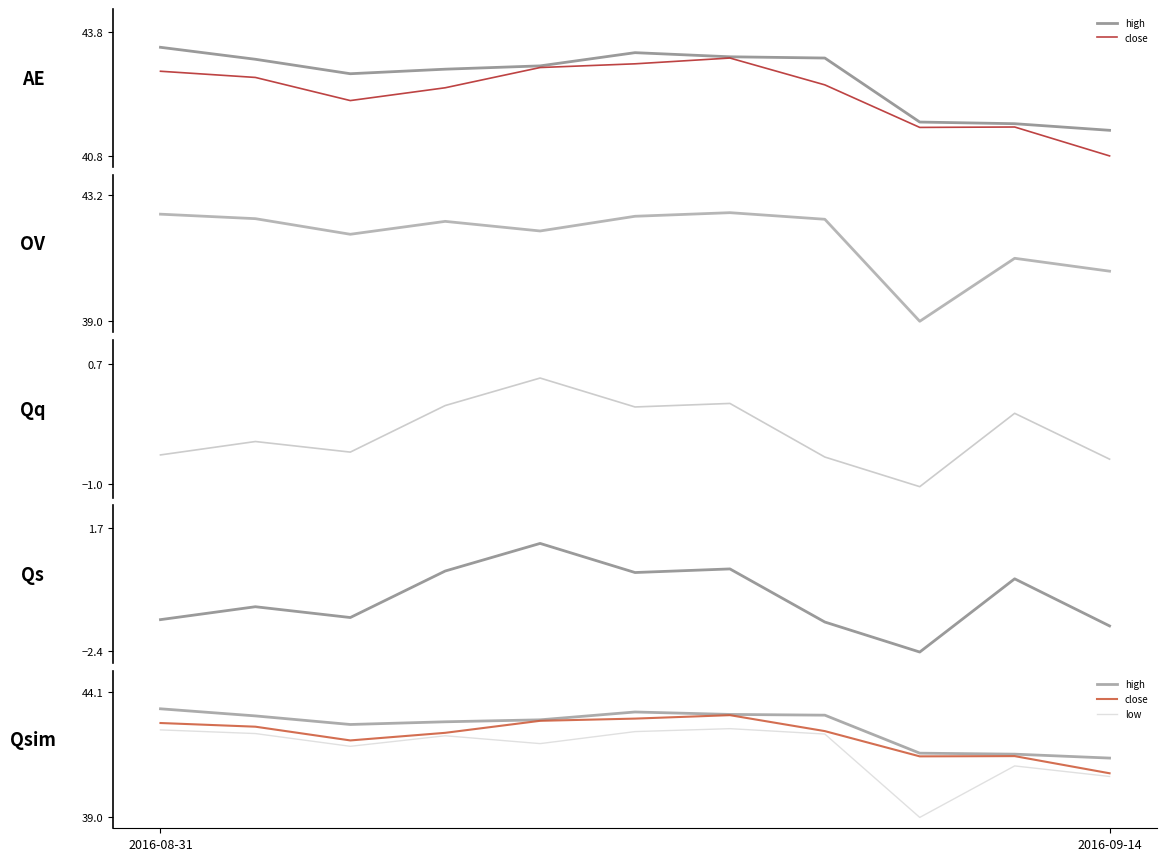

At which category does close reach its first local valley?

2